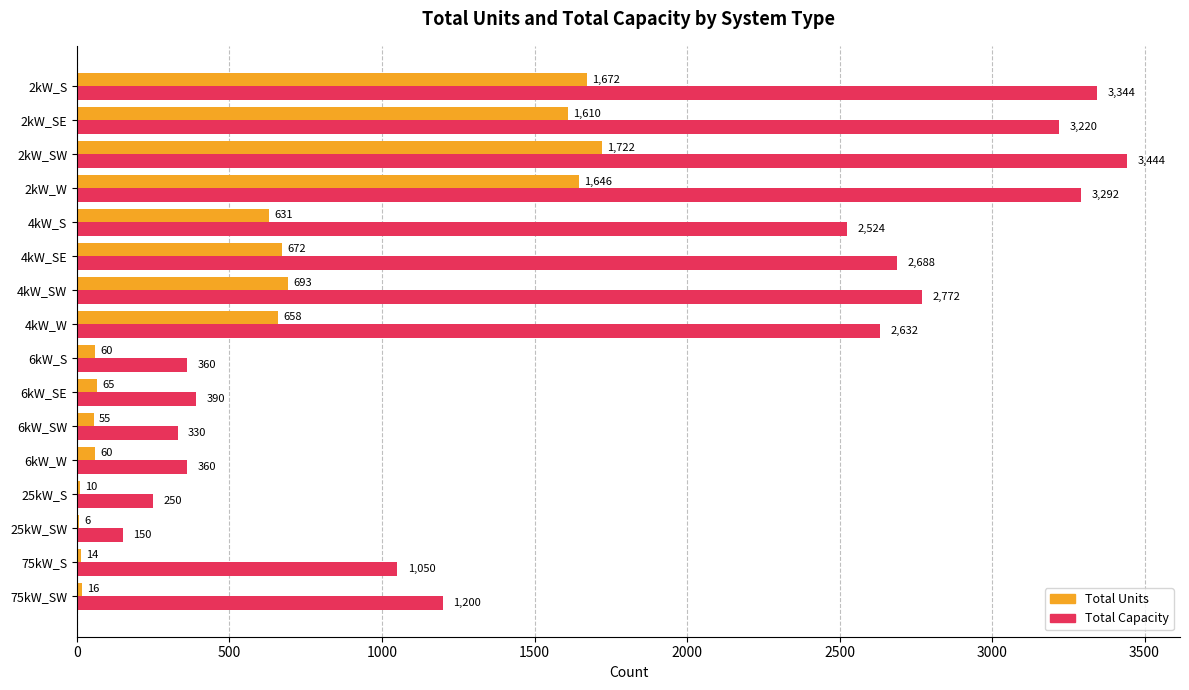

What is the maximum value for Total Capacity?

3444